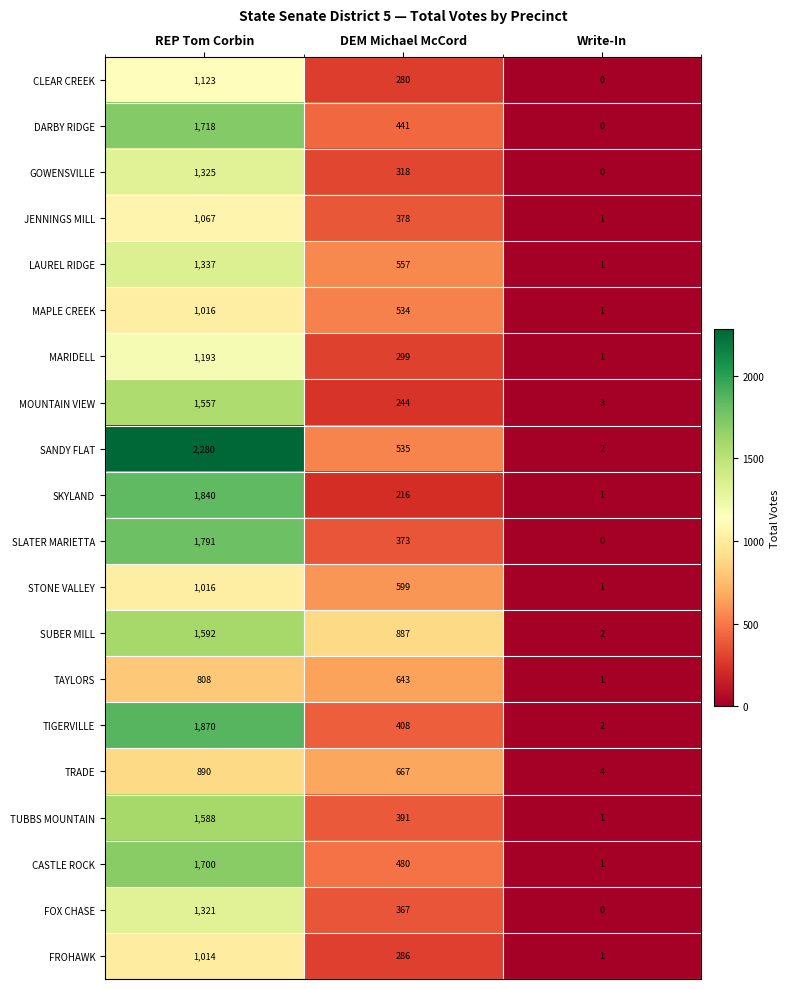

What is the difference between the TRADE values at REP Tom Corbin and DEM Michael McCord?

223